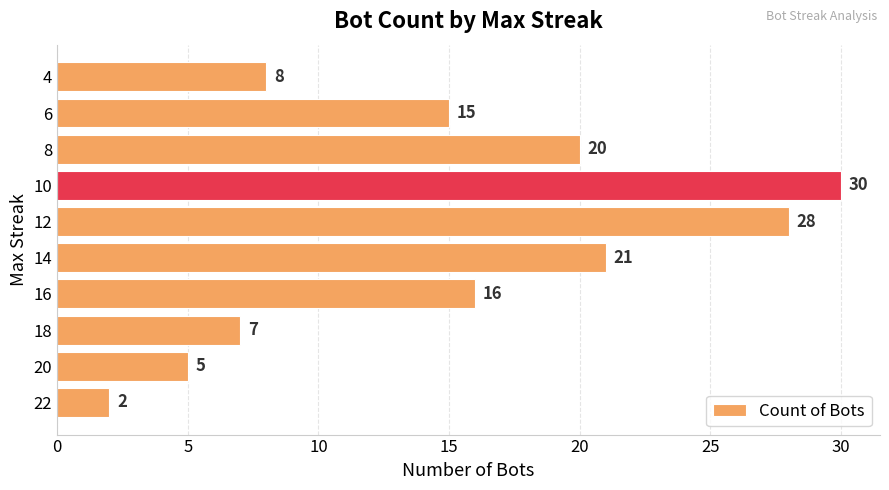

Reading top to bottom, extract all data points from this chart.

8	15	20	30	28	21	16	7	5	2